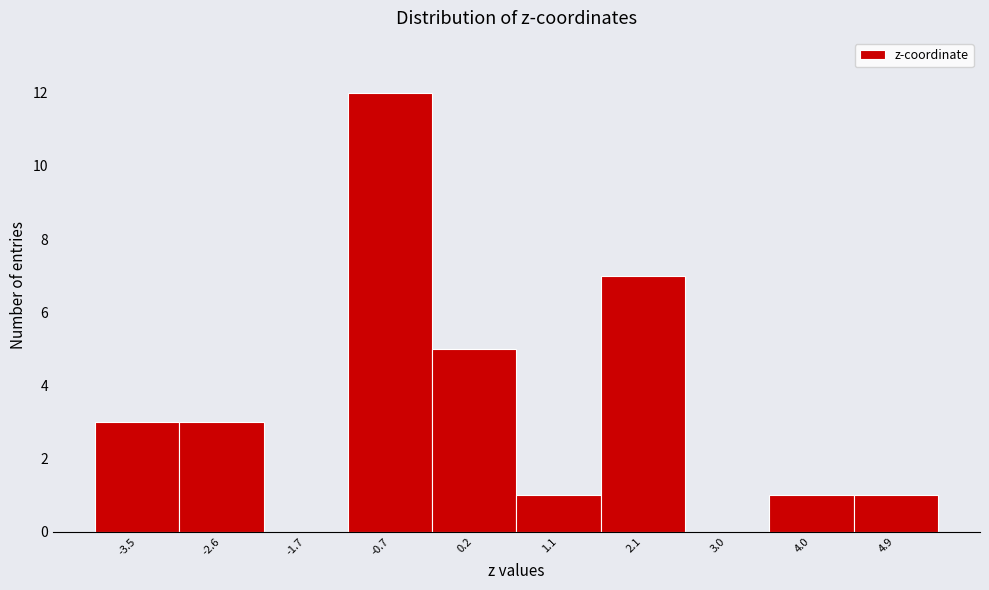

Reading left to right, list all the values displayed in this chart.

-3.5=3	-2.6=3	-1.7=0	-0.7=12	0.2=5	1.1=1	2.1=7	3.0=0	4.0=1	4.9=1